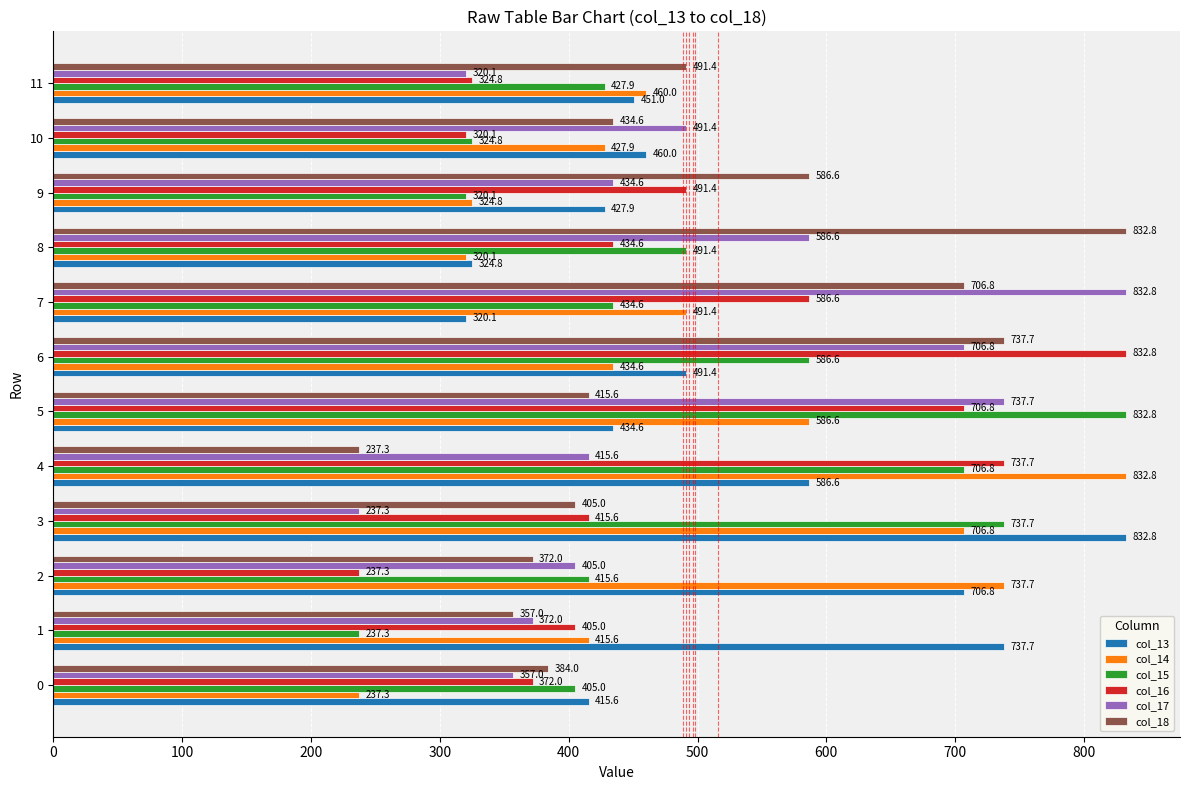

Which series changed the most between 0 and 5?

col_15